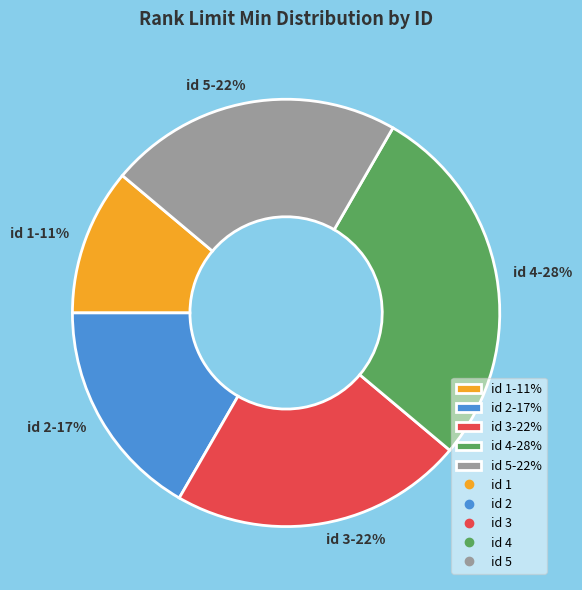

Is there any slice that represents more than half of the pie?

No